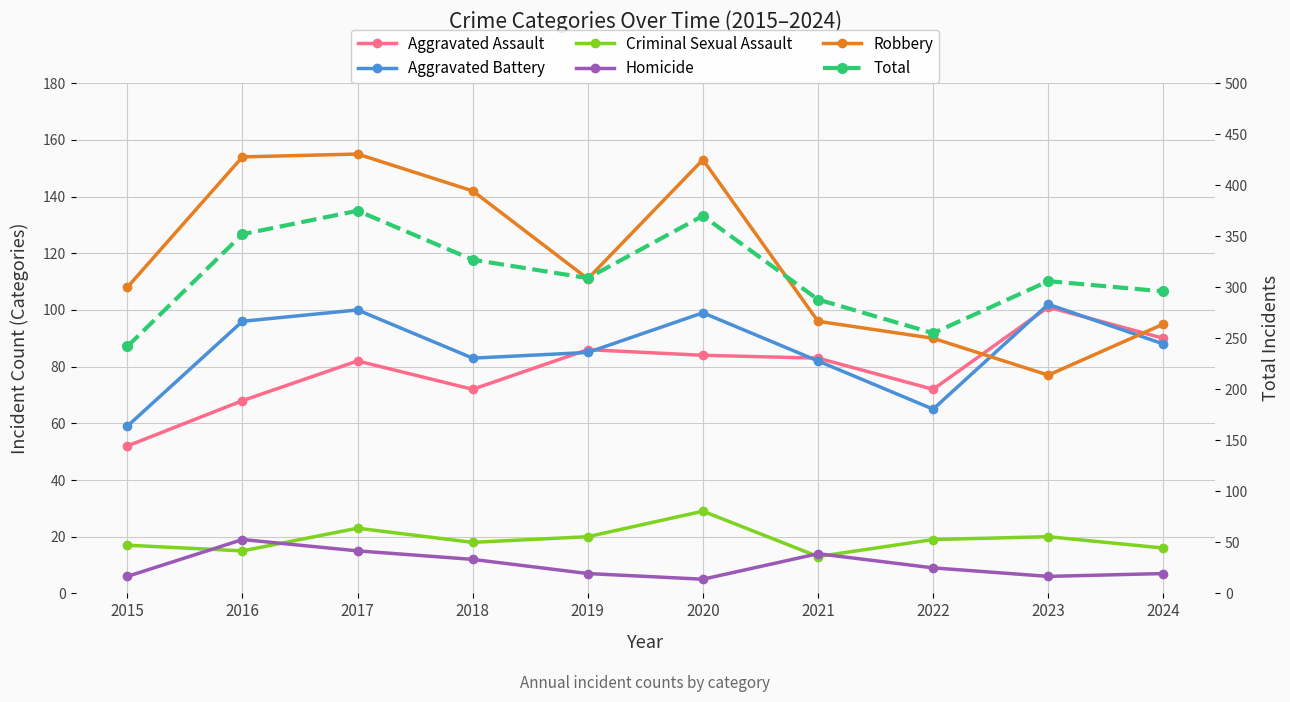

Where is the first local maximum for Aggravated Battery?

2017